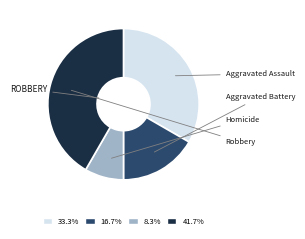

How many segments does this pie chart have?

4